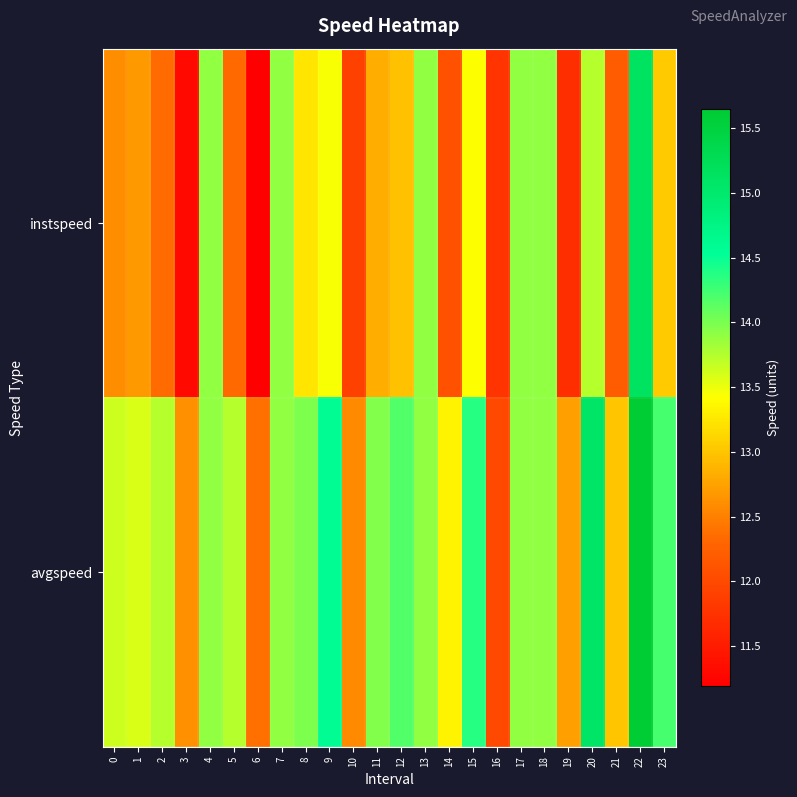

Which series has the largest range (max minus min)?

instspeed